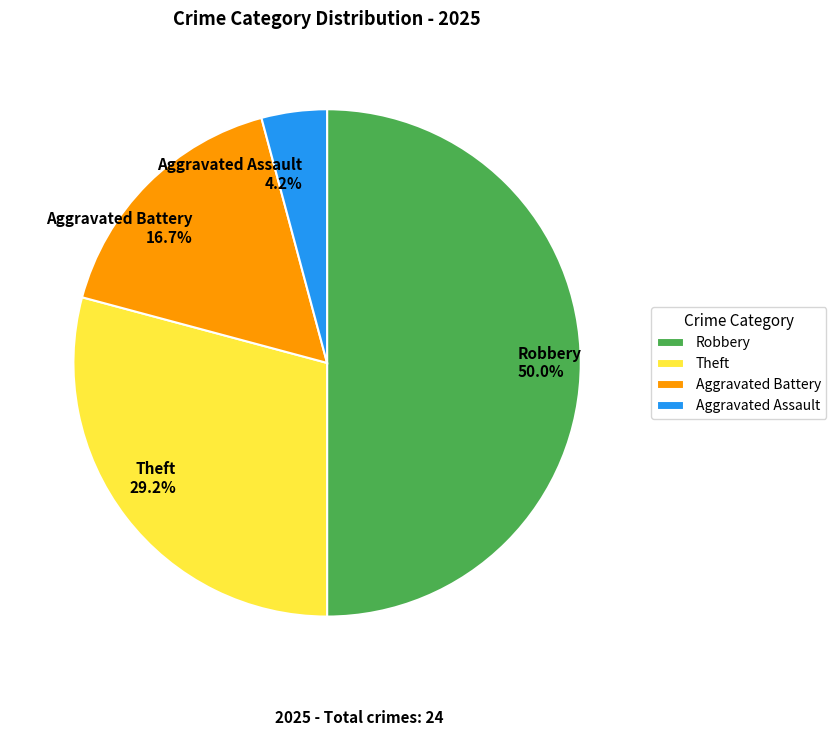

To the nearest percent, what is the combined percentage of Aggravated Battery and Robbery?

67%